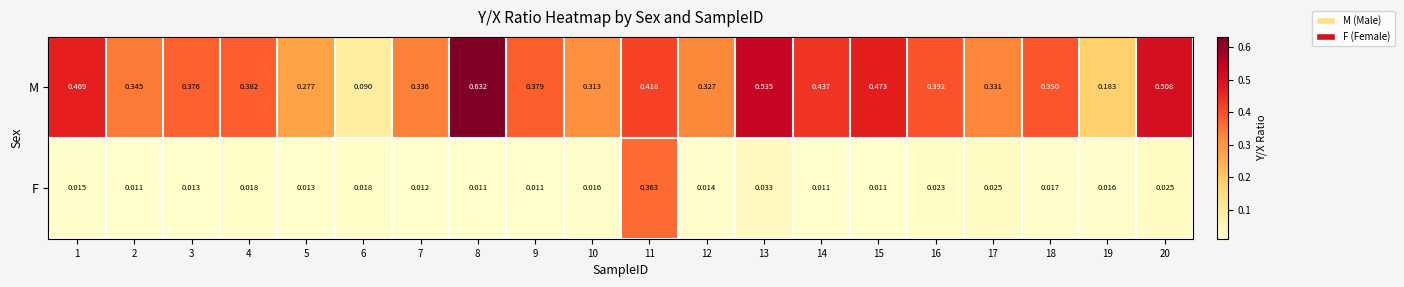

Which series has the largest range (max minus min)?

M